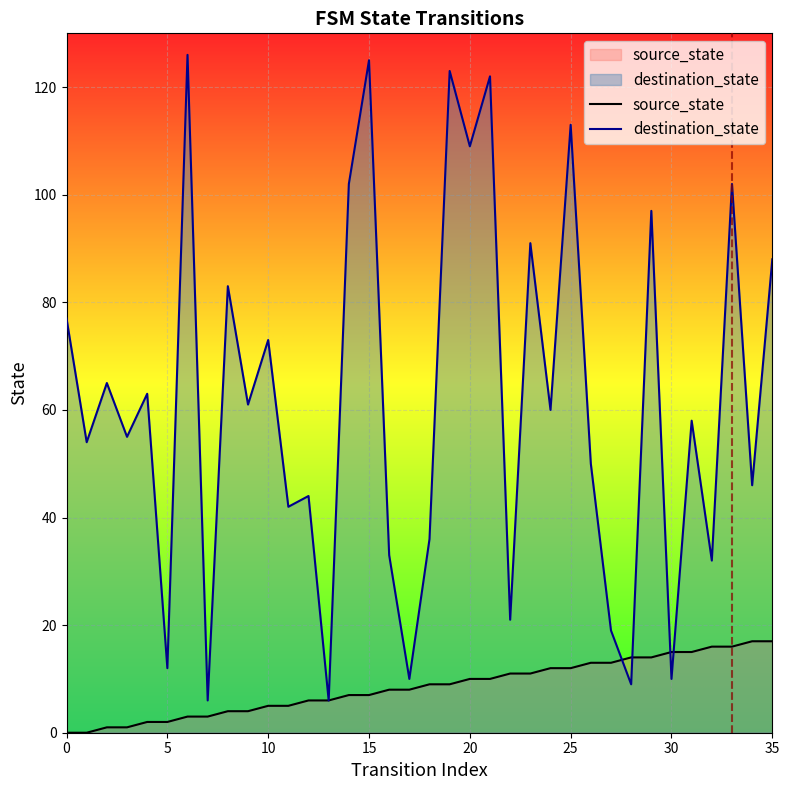

After their last crossing, which series has the higher values: source_state or destination_state?

destination_state